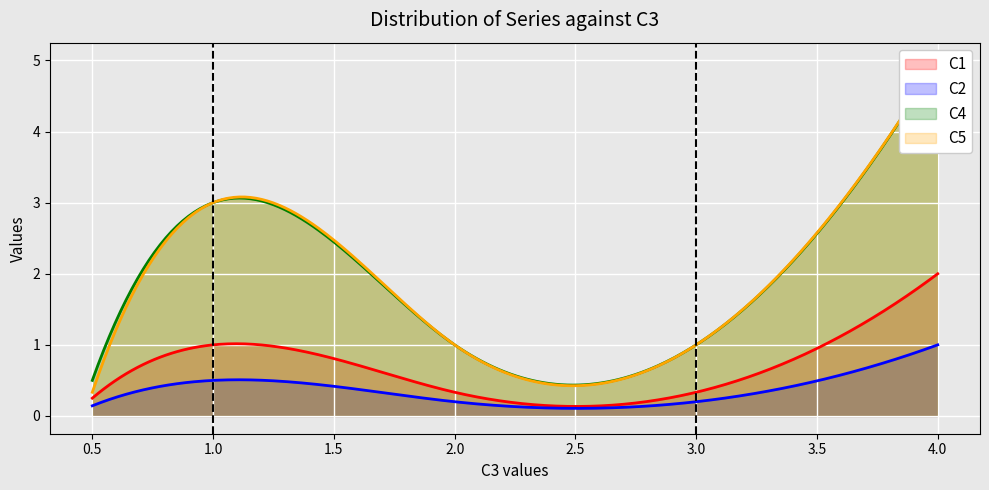

Does the chart display data point markers on the line(s)?

No